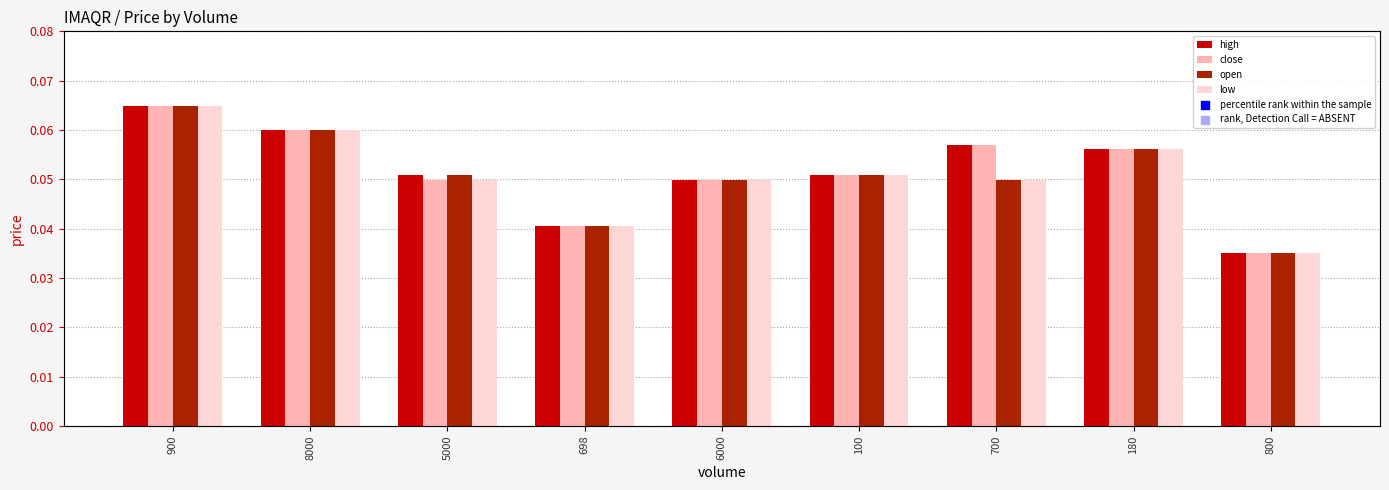

Is the value of open at 100 greater than the value of low at 700?

Yes